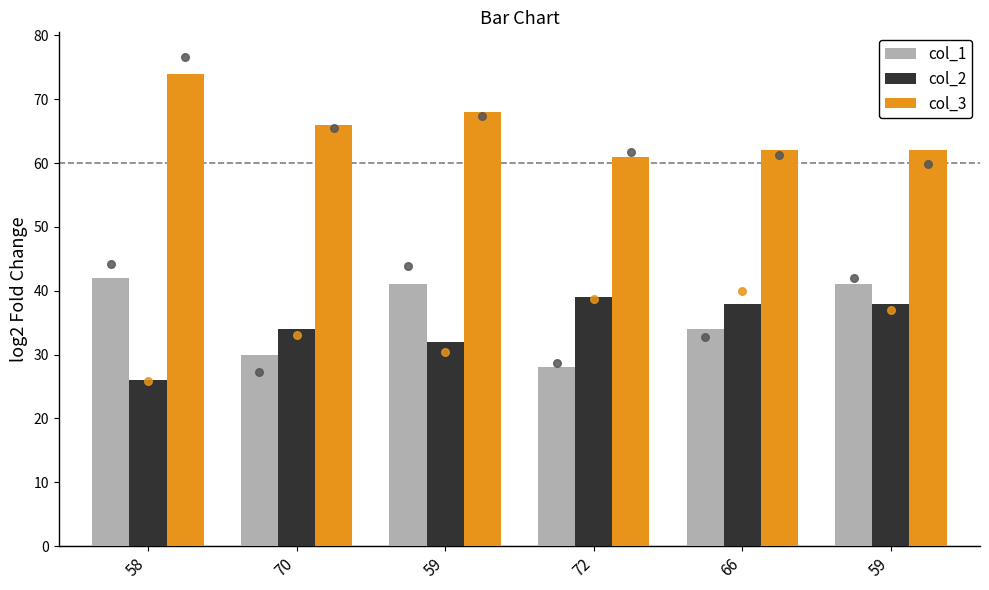

Which series reaches the minimum Y coordinate?

col_2